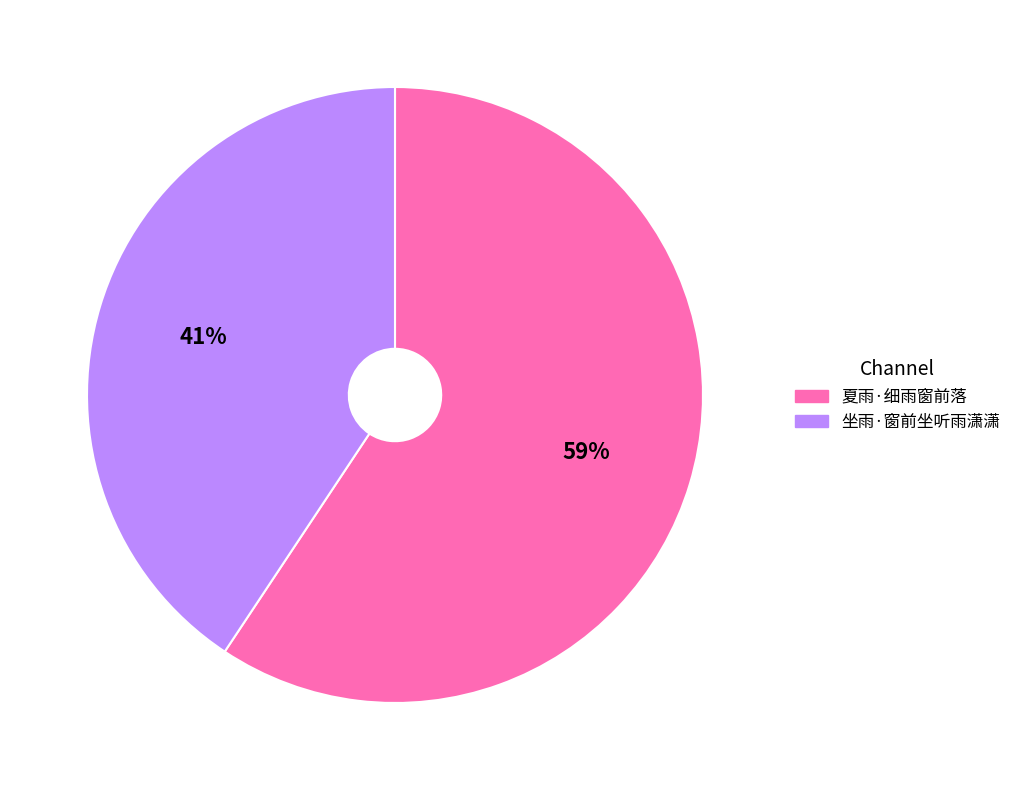

Which has a higher value, 夏雨·细雨窗前落 or 坐雨·窗前坐听雨潇潇?

夏雨·细雨窗前落